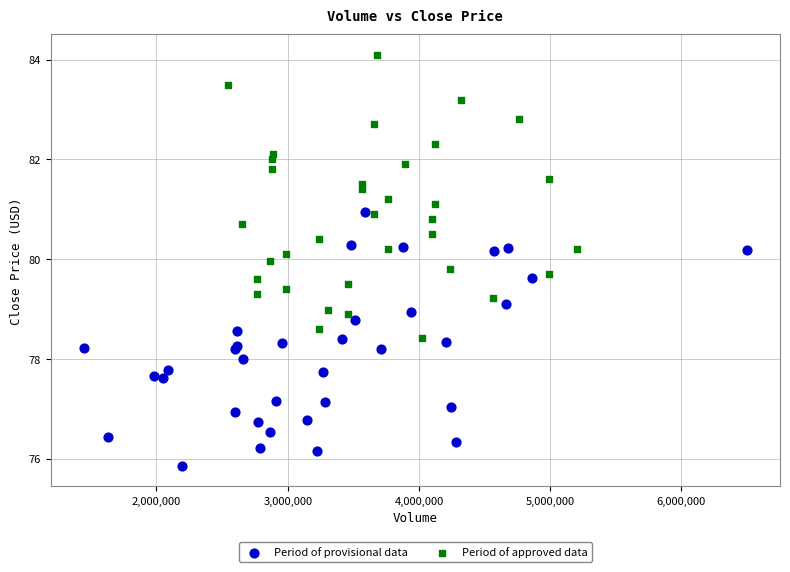

Which series has the largest Y range (max minus min)?

Period of approved data